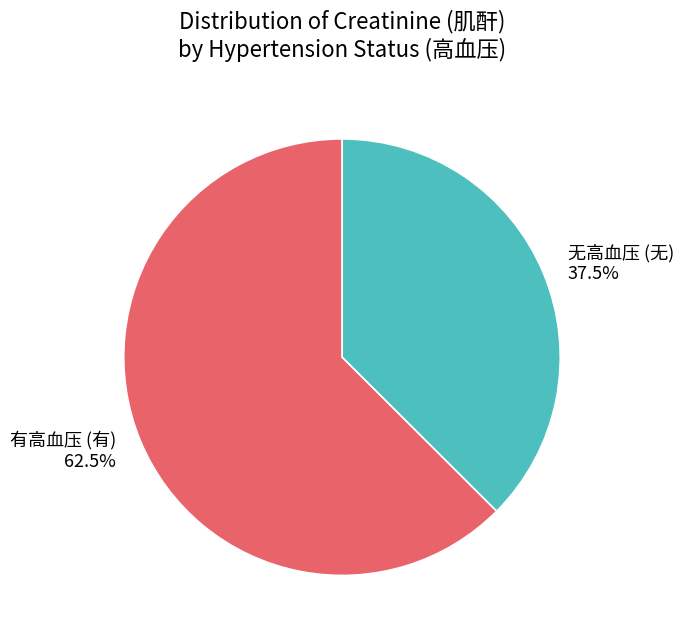

Which has a higher value, 无高血压 (无) or 有高血压 (有)?

有高血压 (有)